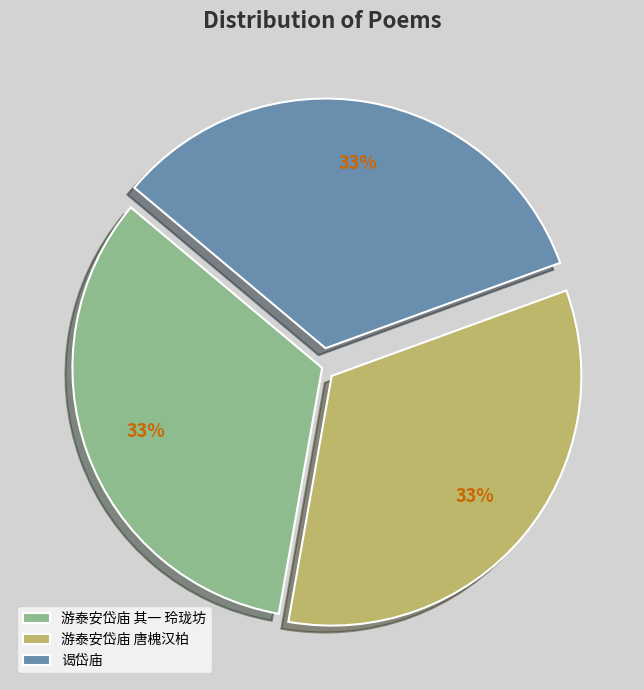

To the nearest percent, what percentage of the pie is 游泰安岱庙 唐槐汉柏?

33%